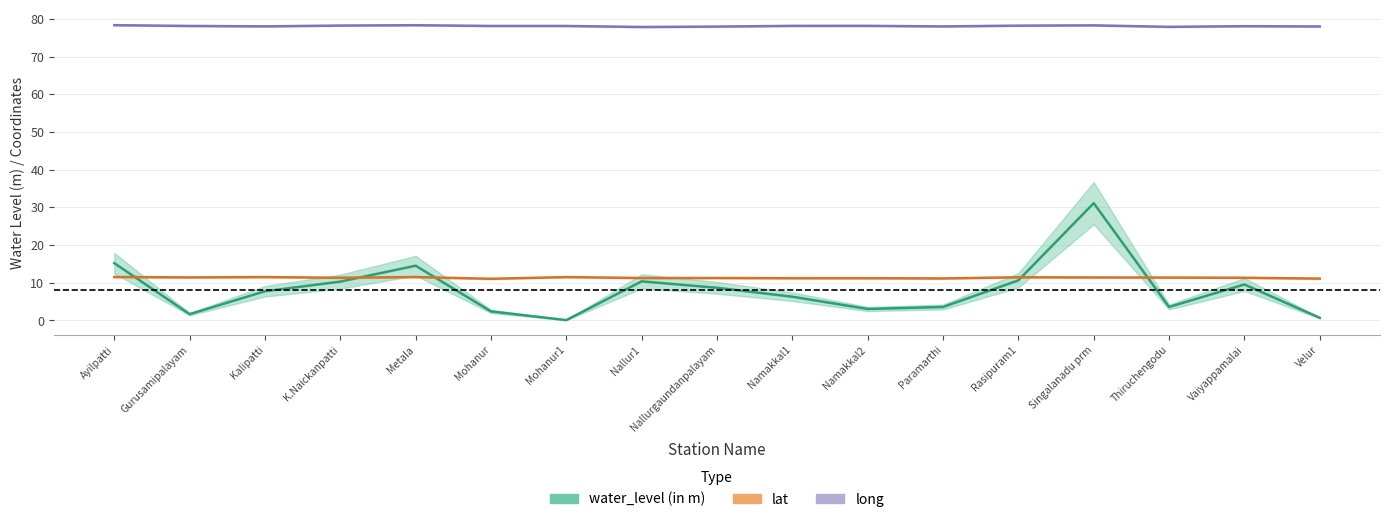

At how many categories does at least one series exceed 18?

17